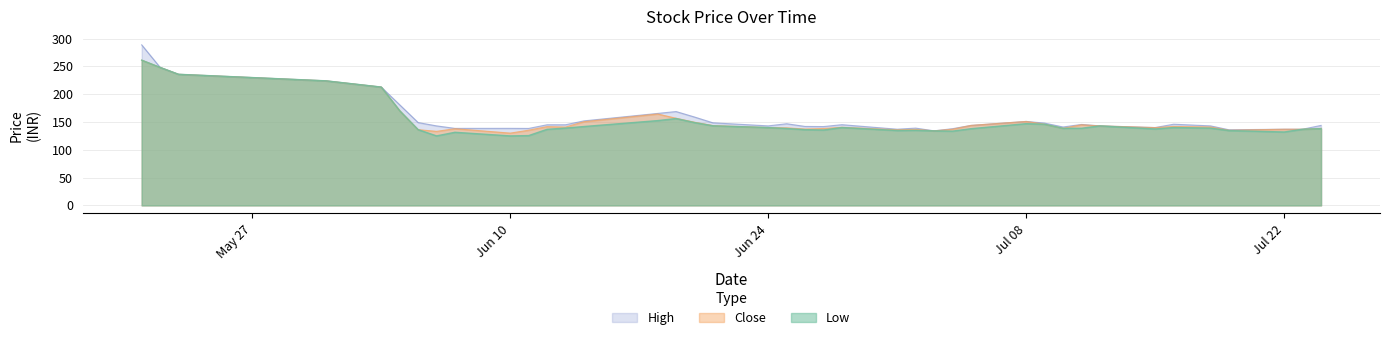

Does the chart display data point markers on the line(s)?

No